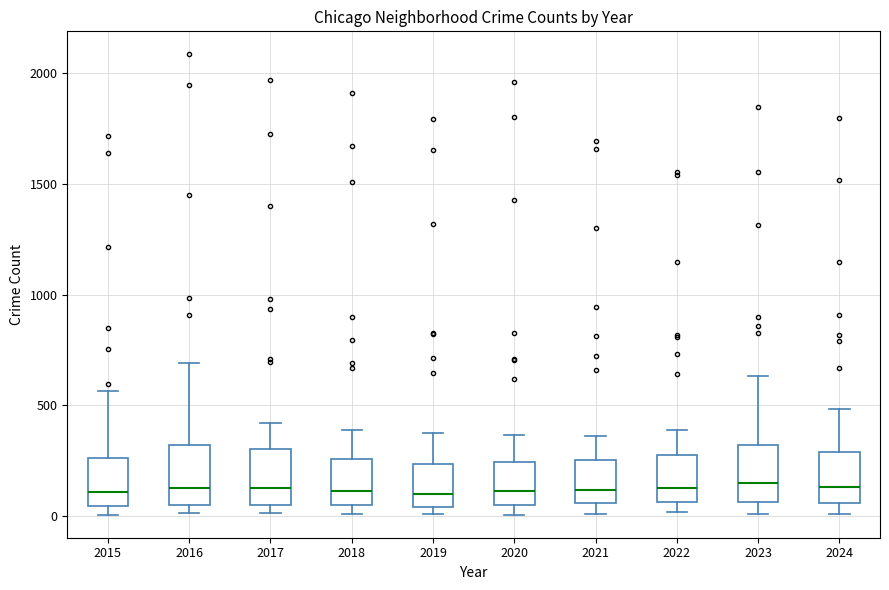

Reading left to right, transcribe this box plot: for each box, give where its median line is, the range the box spans, and where its two whiskers end, as read against the y-axis. The values are not printed on the chart, so give them approximately, as read against the axis.

2015: median 100, box 50 to 250, whiskers 0 to 550
2016: median 150, box 50 to 300, whiskers 0 to 700
2017: median 100, box 50 to 300, whiskers 0 to 400
2018: median 100, box 50 to 250, whiskers 0 to 400
2019: median 100, box 50 to 250, whiskers 0 to 400
2020: median 100, box 50 to 250, whiskers 0 to 350
2021: median 100, box 50 to 250, whiskers 0 to 350
2022: median 150, box 50 to 250, whiskers 0 to 400
2023: median 150, box 50 to 300, whiskers 0 to 650
2024: median 150, box 50 to 300, whiskers 0 to 500